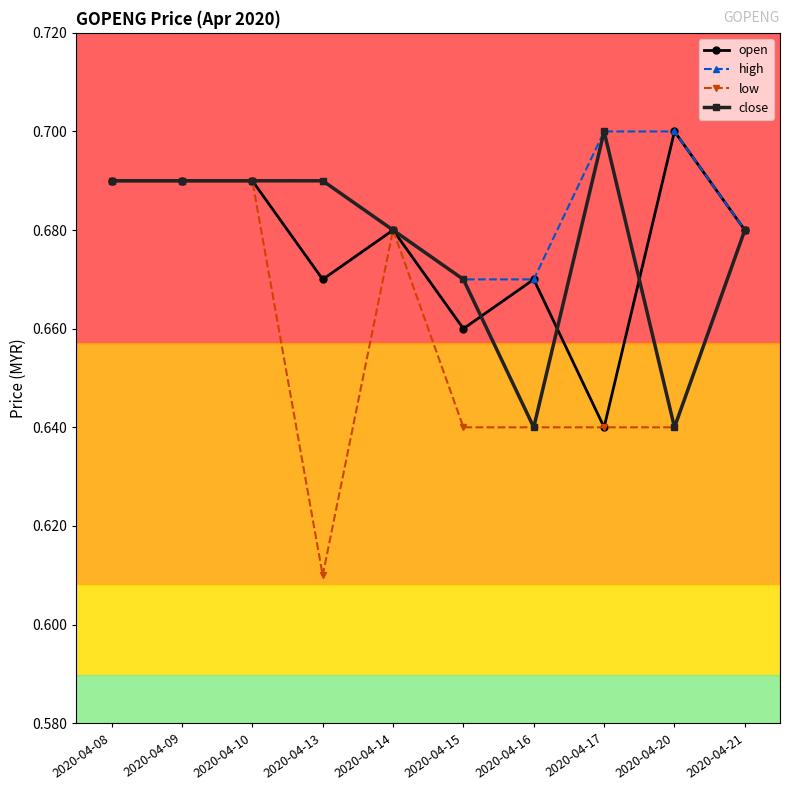

Which series changed the most between 2020-04-13 and 2020-04-16?

close